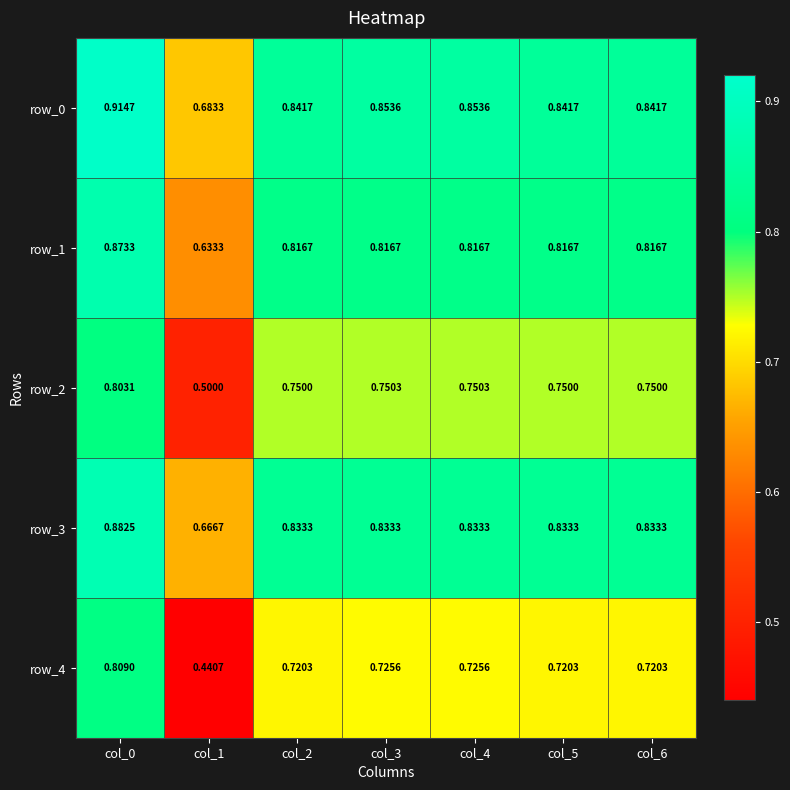

Is the value of row_3 at col_2 greater than the value of row_1 at col_6?

Yes